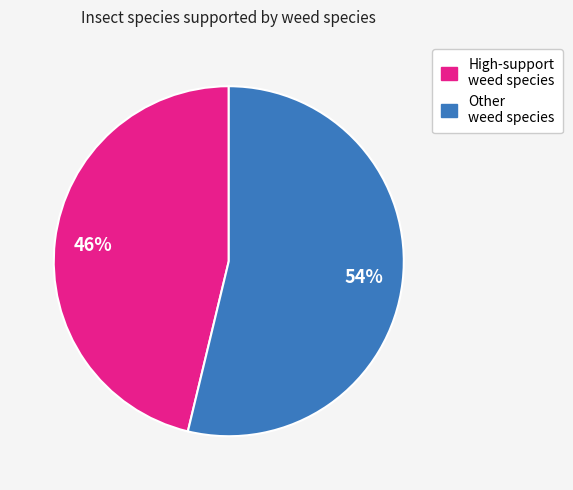

To the nearest percent, what portion does High-support weed species represent?

46%